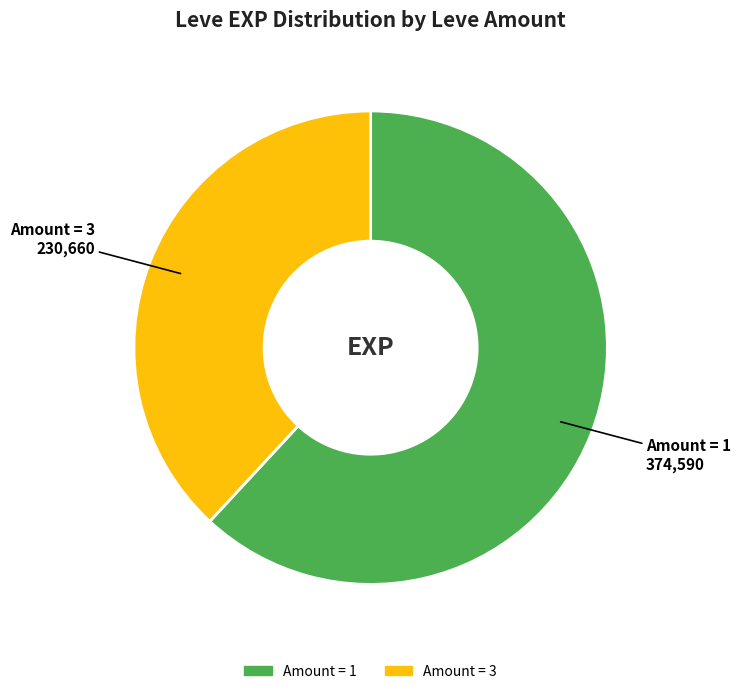

How many segments does this pie chart have?

2